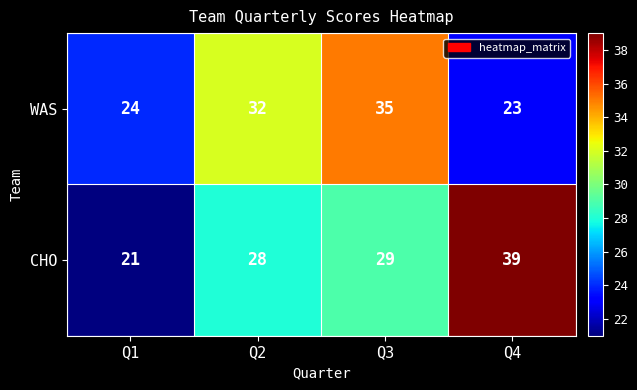

Is the value of WAS at Q4 greater than the value of CHO at Q1?

Yes